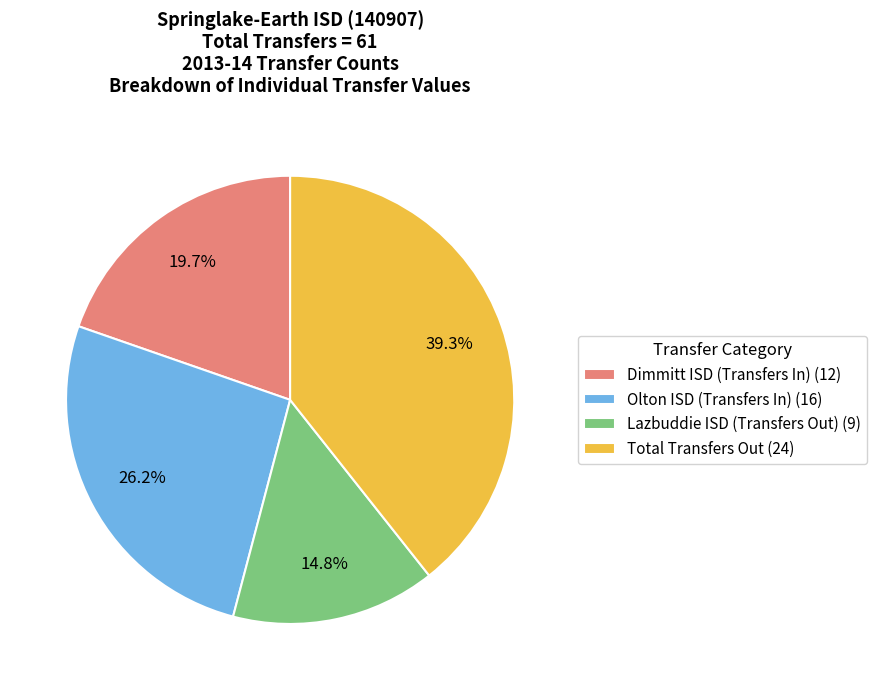

Is Dimmitt ISD (Transfers In) the majority of the pie?

No